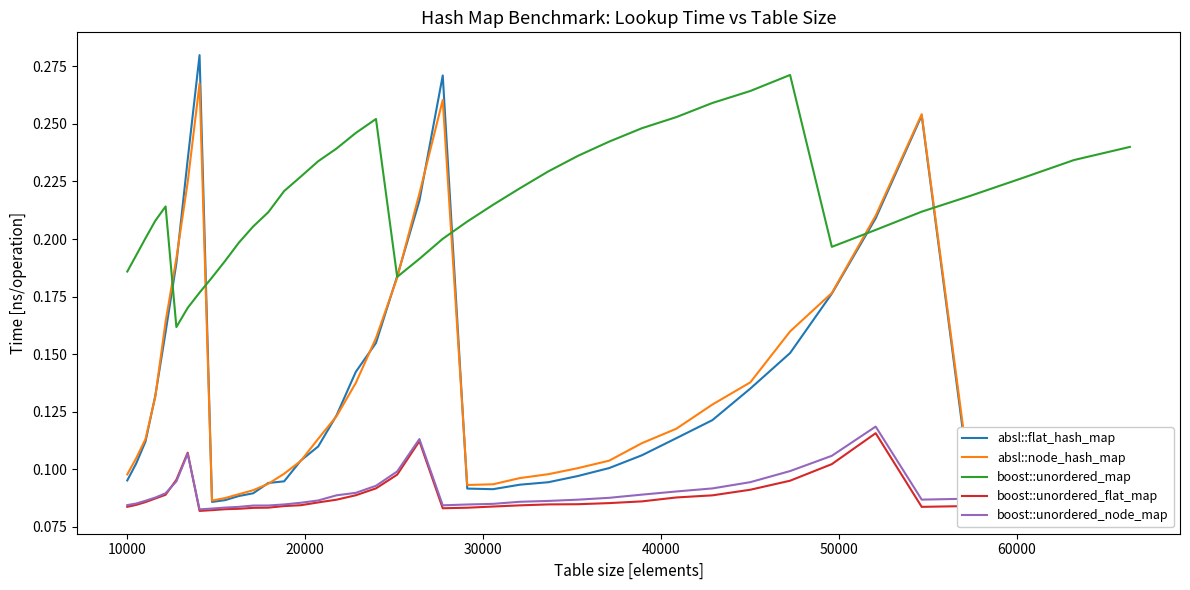

What are all the series names shown in the legend?

absl::flat_hash_map, absl::node_hash_map, boost::unordered_map, boost::unordered_flat_map, boost::unordered_node_map